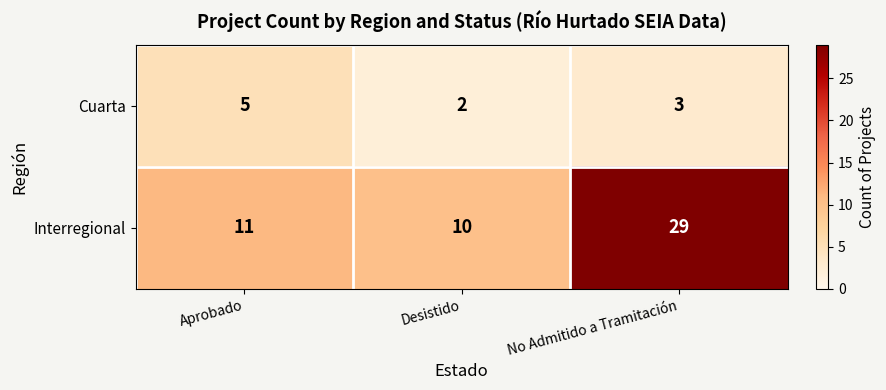

What is the highest value of the Interregional series?

29